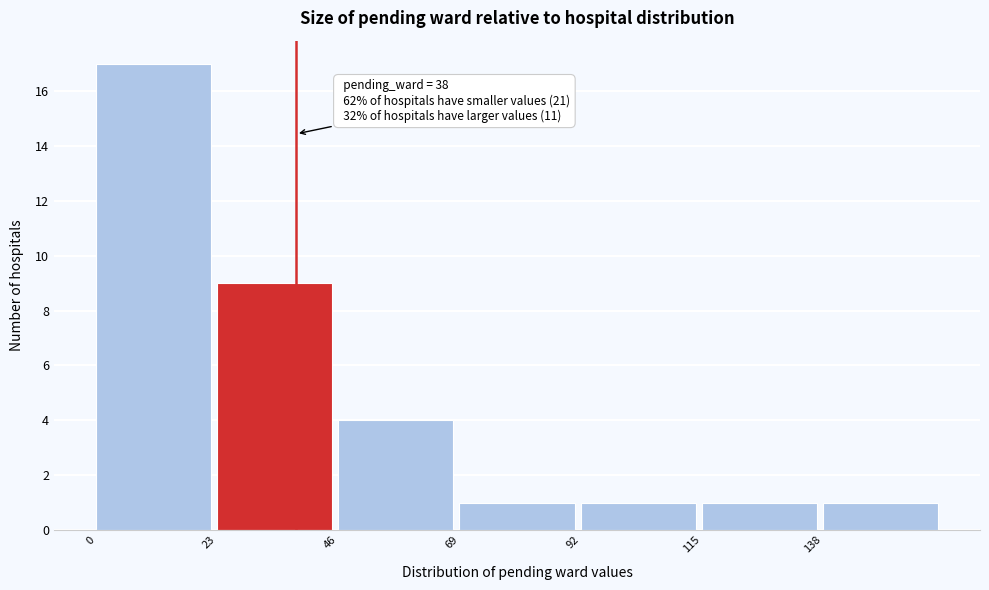

Over which range of the x-axis is the bar tallest?

0 to 23